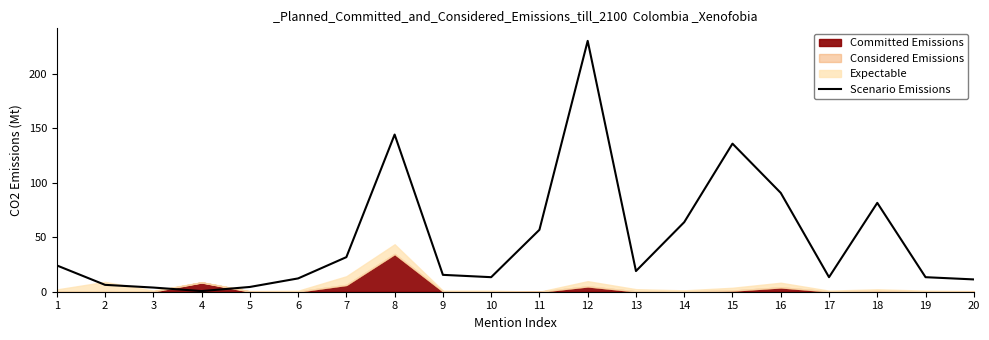

The value at 19 is 22.8. True or false?

False